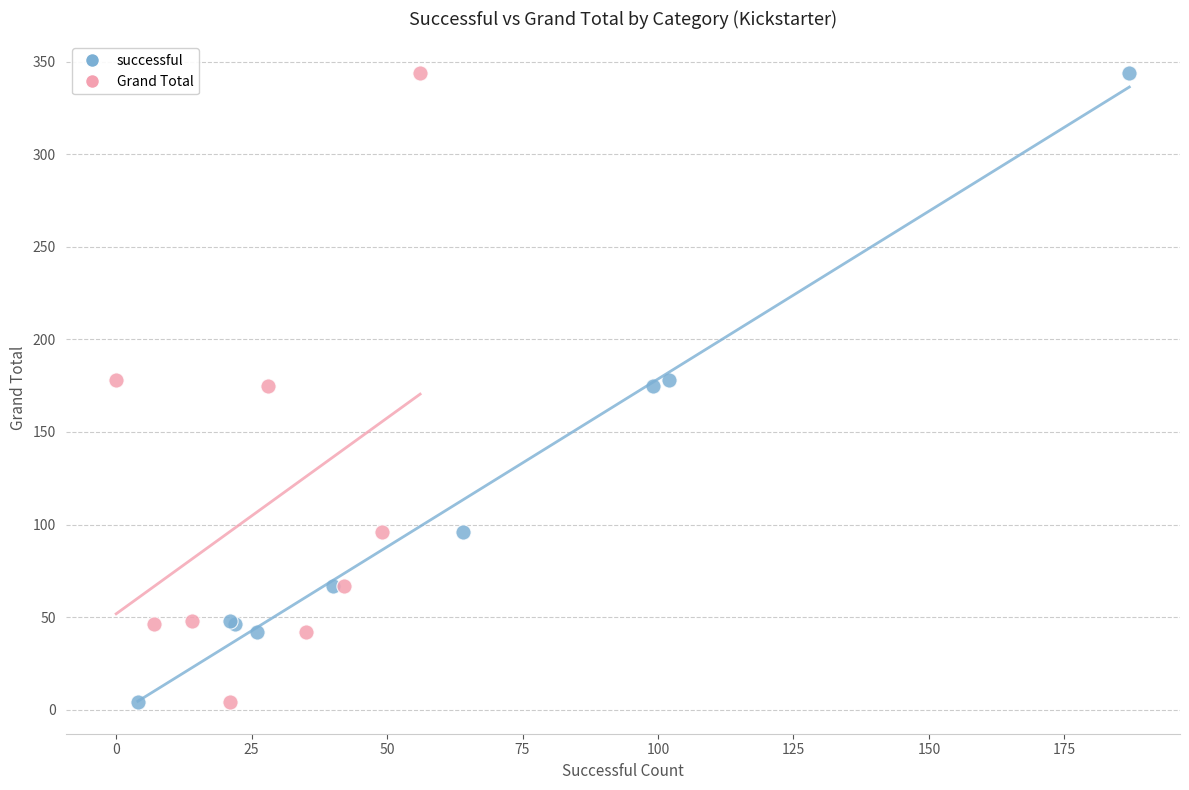

What are all the series names shown in the legend?

successful, Grand Total